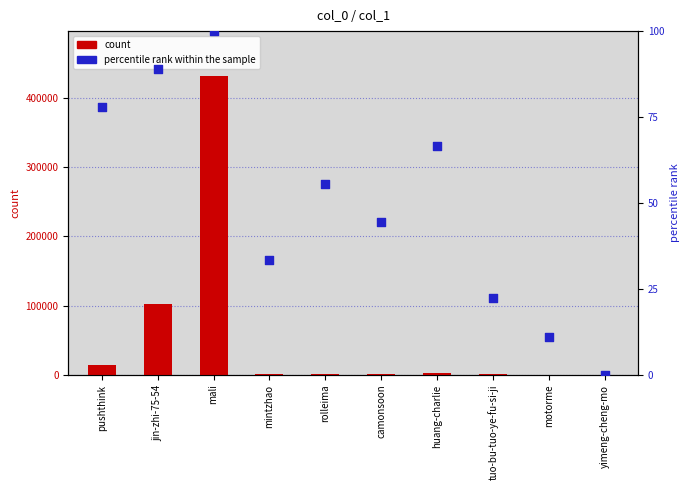

At which category is the sum across all series the highest?

mali